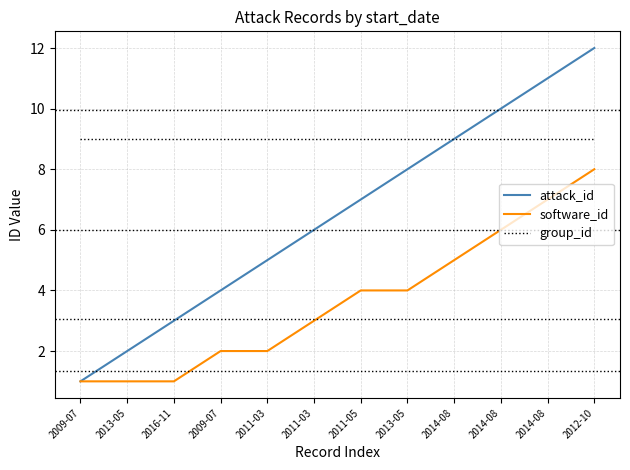

What are all the series names shown in the legend?

attack_id, software_id, group_id